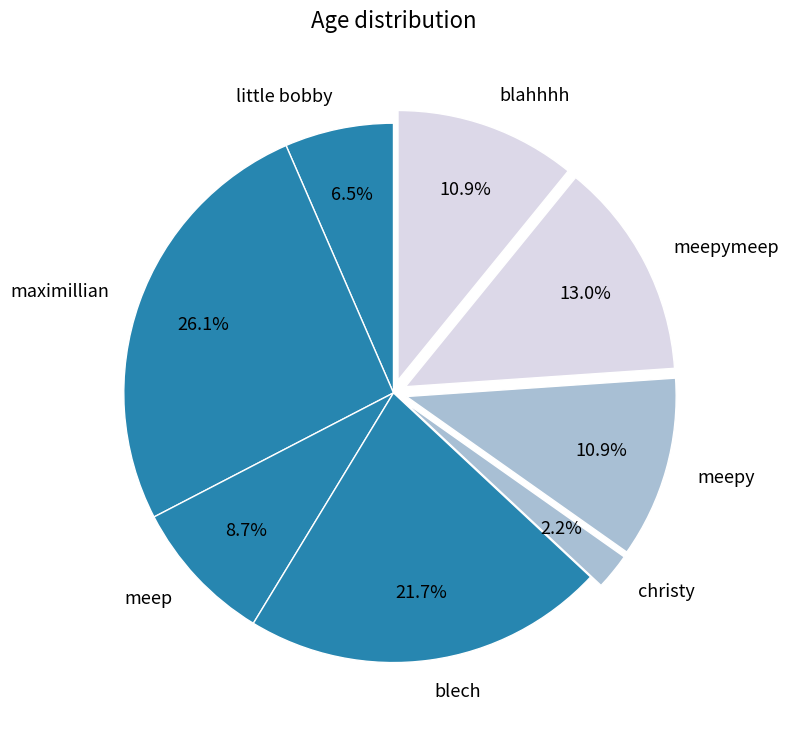

Is it true that christy is 2% of the pie?

True